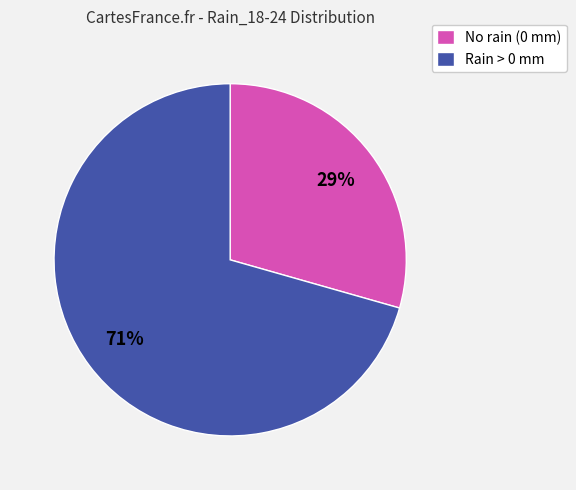

True or false: No rain (0 mm) accounts for 21% of the total.

False